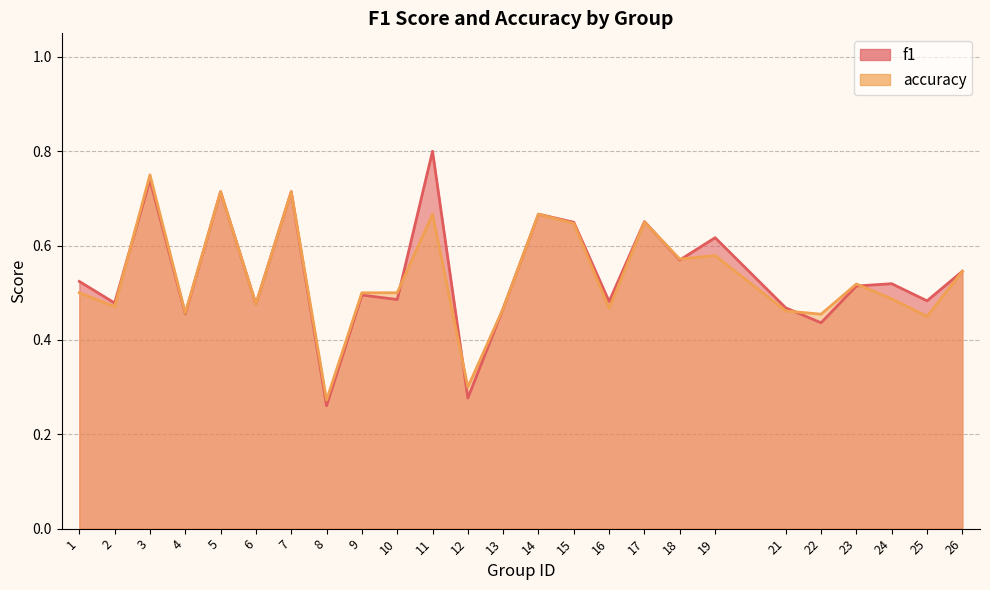

Rank the series by their average value, from highest to lowest.

f1, accuracy